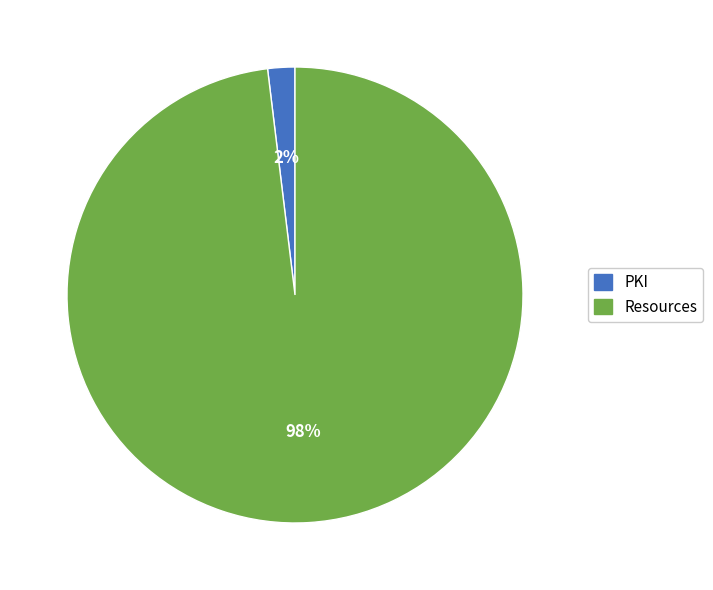

True or false: Resources accounts for 98% of the total.

True